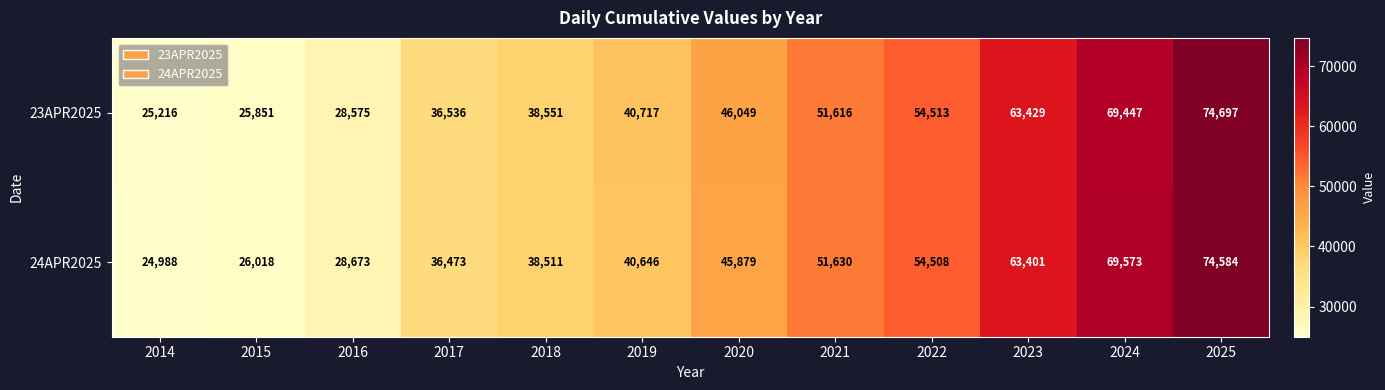

List the labels in order of 23APR2025 value, largest first.

2025, 2024, 2023, 2022, 2021, 2020, 2019, 2018, 2017, 2016, 2015, 2014